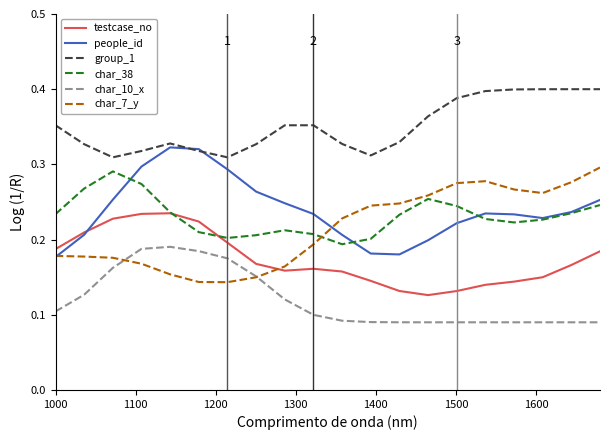

True or false: char_10_x and char_38 cross at least once.

False